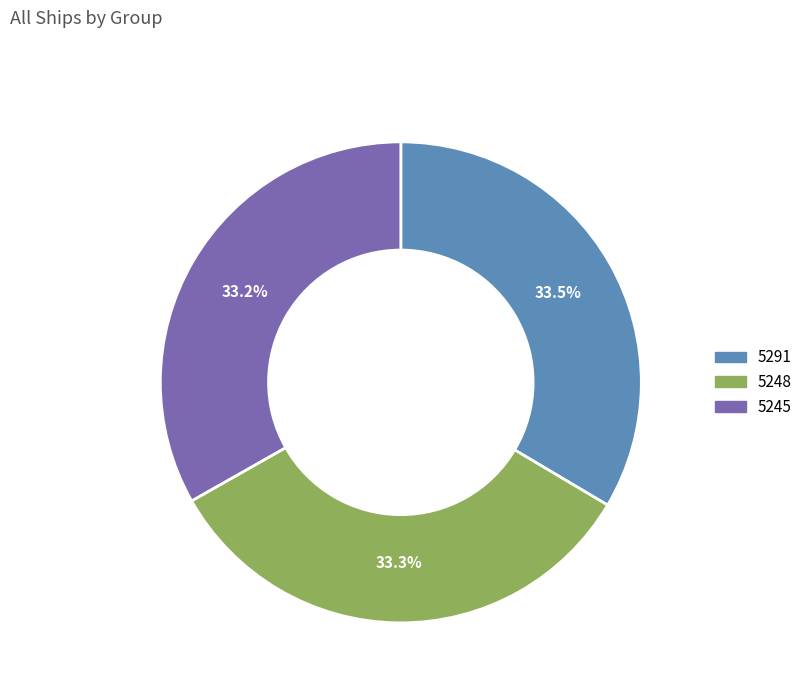

Approximately how many times larger is the value at 5245 compared to 5248?

1.0